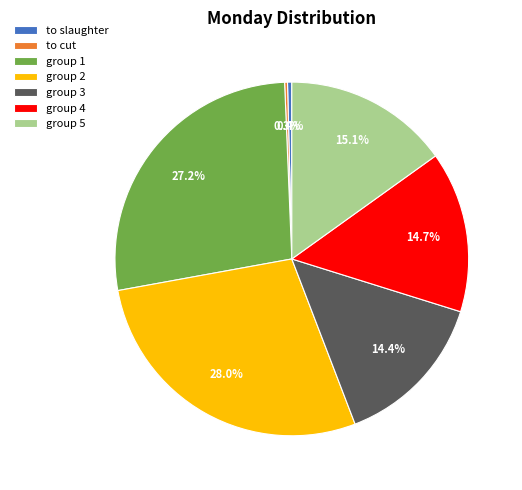

To the nearest percent, what portion does group 4 represent?

15%